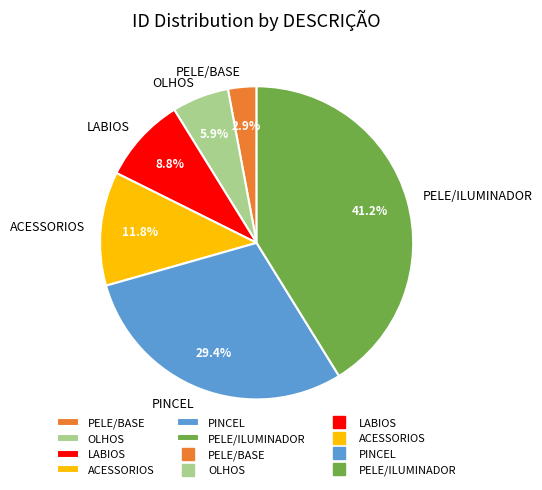

Rank the categories by value from lowest to highest.

PELE/BASE, OLHOS, LABIOS, ACESSORIOS, PINCEL, PELE/ILUMINADOR